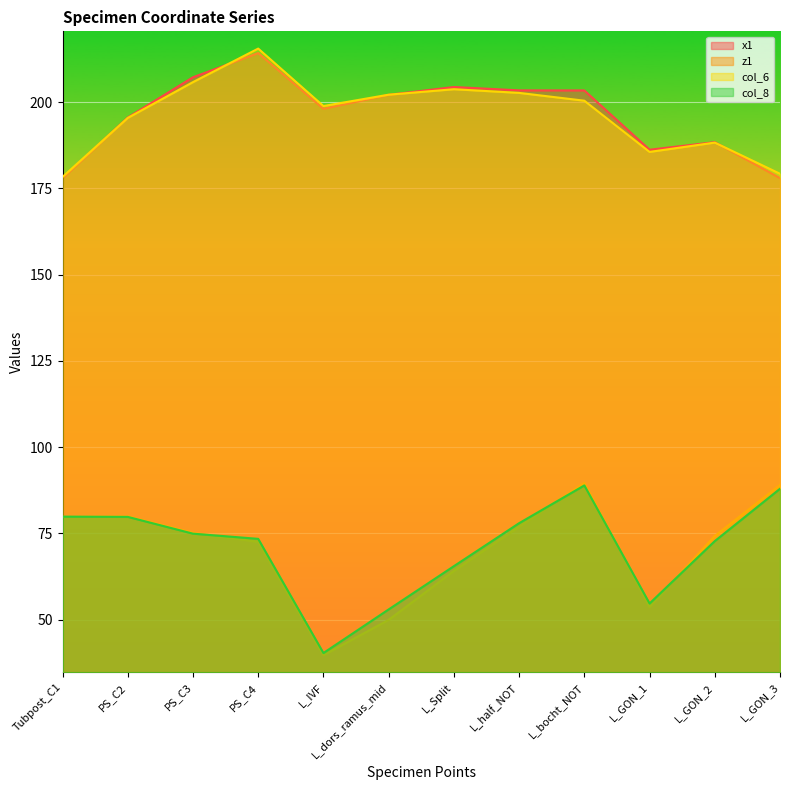

Reading left to right, what are all the values shown in this chart?

x1: Tubpost_C1=177.9	PS_C2=195.5	PS_C3=207.2	PS_C4=214.2	L_IVF=198.1	L_dors_ramus_mid=202.1	L_Split=204.4	L_half_NOT=203.4	L_bocht_NOT=203.4	L_GON_1=186.2	L_GON_2=188.4	L_GON_3=178.0
z1: Tubpost_C1=79.8	PS_C2=79.9	PS_C3=75.2	PS_C4=72.6	L_IVF=39.7	L_dors_ramus_mid=50.0	L_Split=64.1	L_half_NOT=77.0	L_bocht_NOT=89.6	L_GON_1=53.7	L_GON_2=74.3	L_GON_3=89.1
col_6: Tubpost_C1=178.3	PS_C2=195.4	PS_C3=205.8	PS_C4=215.5	L_IVF=198.9	L_dors_ramus_mid=202.2	L_Split=203.7	L_half_NOT=202.7	L_bocht_NOT=200.4	L_GON_1=185.6	L_GON_2=188.3	L_GON_3=179.2
col_8: Tubpost_C1=79.9	PS_C2=79.8	PS_C3=75.0	PS_C4=73.4	L_IVF=40.4	L_dors_ramus_mid=53.0	L_Split=65.5	L_half_NOT=78.0	L_bocht_NOT=88.9	L_GON_1=54.7	L_GON_2=72.8	L_GON_3=88.0